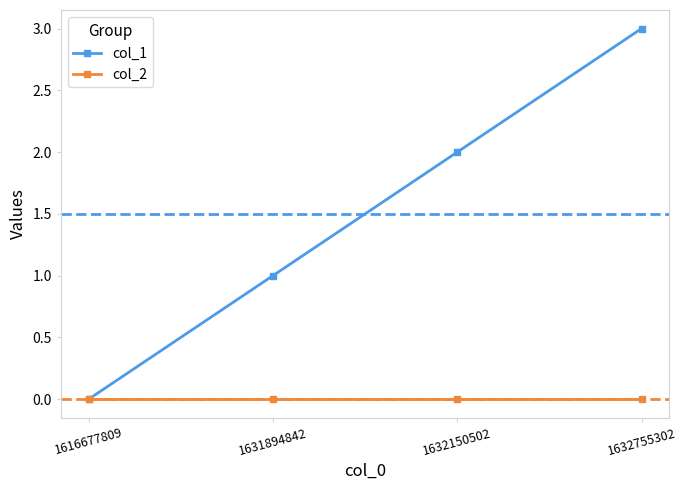

Between 1616677809 and 1631894842, which series saw the biggest shift?

col_1